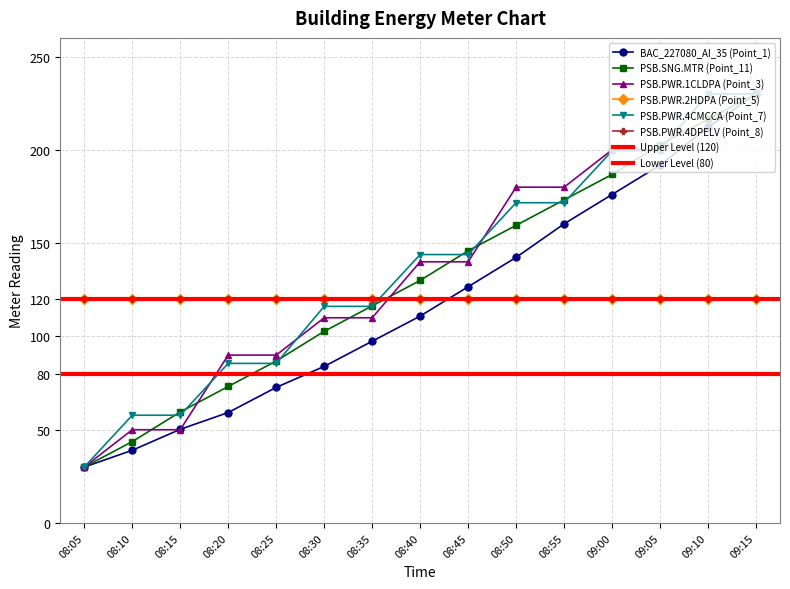

Is the value of BAC_227080_AI_35 (Point_1) at 08:30 greater than the value of PSB.SNG.MTR (Point_11) at 08:10?

Yes